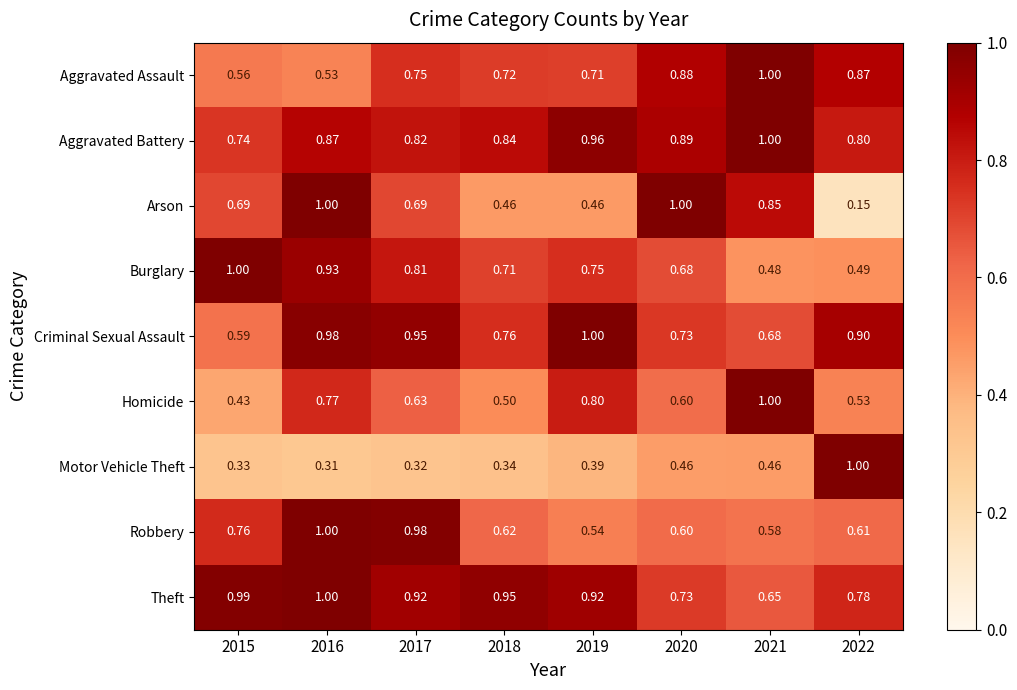

At 2019, list the series in order from smallest to largest.

Motor Vehicle Theft, Arson, Robbery, Aggravated Assault, Burglary, Homicide, Theft, Aggravated Battery, Criminal Sexual Assault